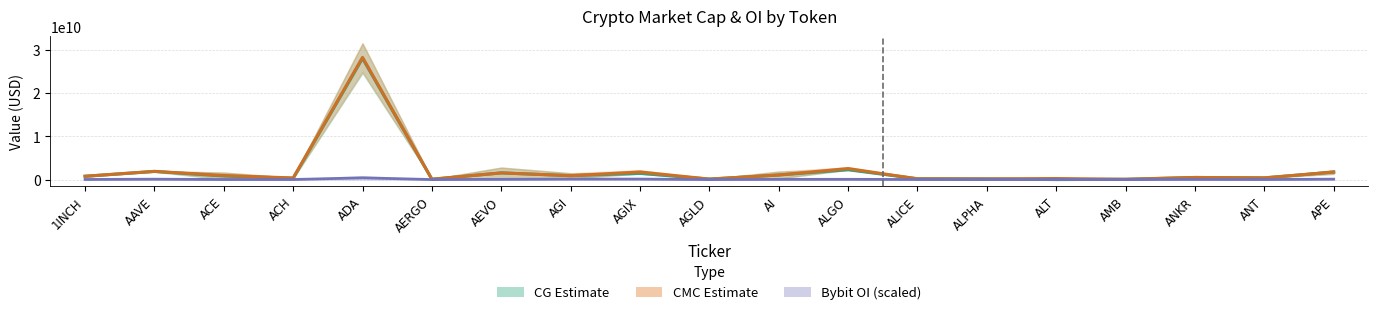

At how many categories does at least one series exceed 6785362572?

1